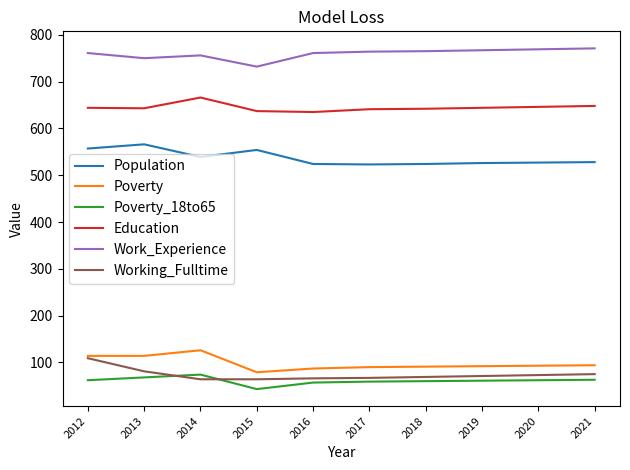

What is the spread (max minus min) of values at 2013?

682